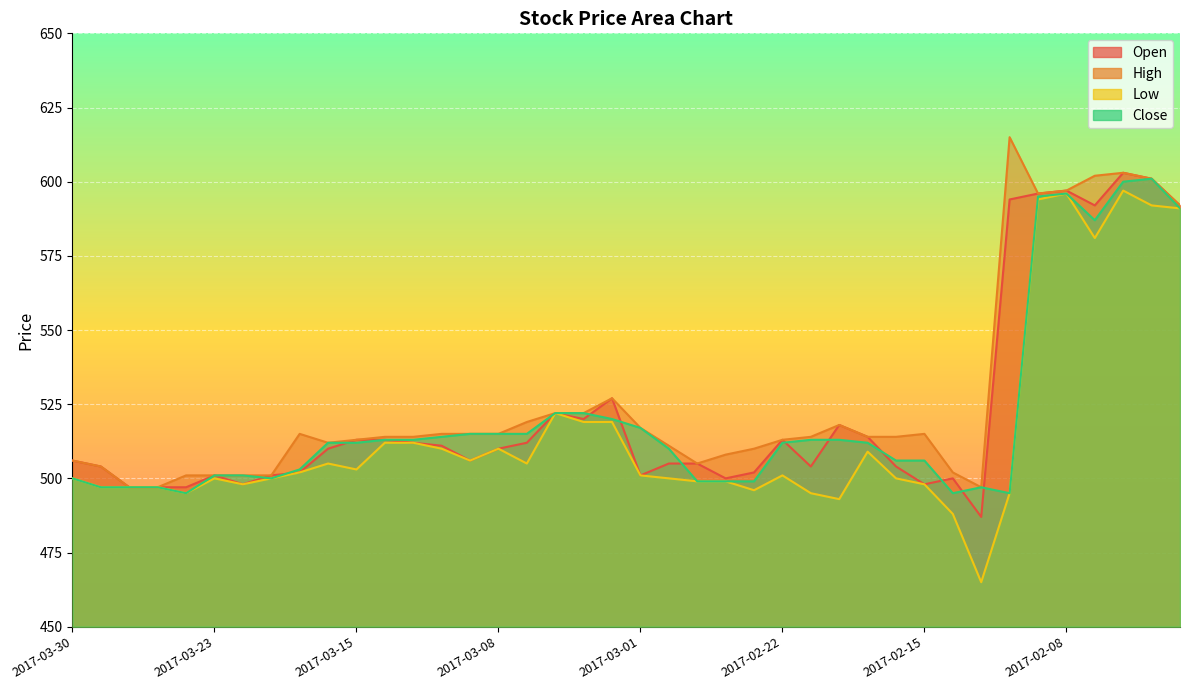

True or false: Open and Low cross at least once.

False